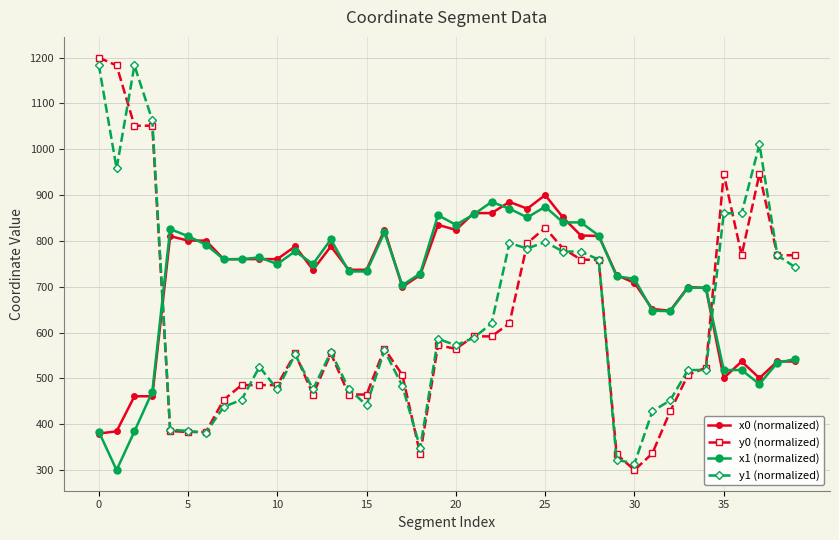

How many times do y0 (normalized) and x1 (normalized) cross each other?

2